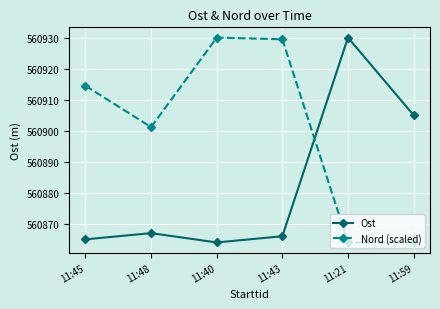

True or false: Nord (scaled) and Ost intersect in this chart.

True